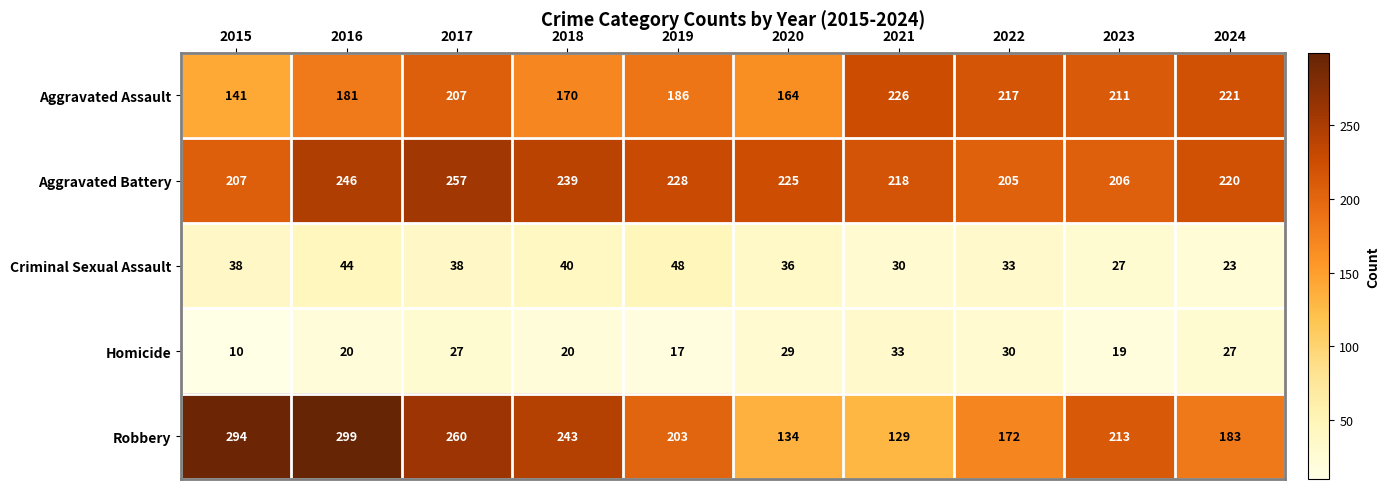

List the series in order of their peak value, highest first.

Robbery, Aggravated Battery, Aggravated Assault, Criminal Sexual Assault, Homicide